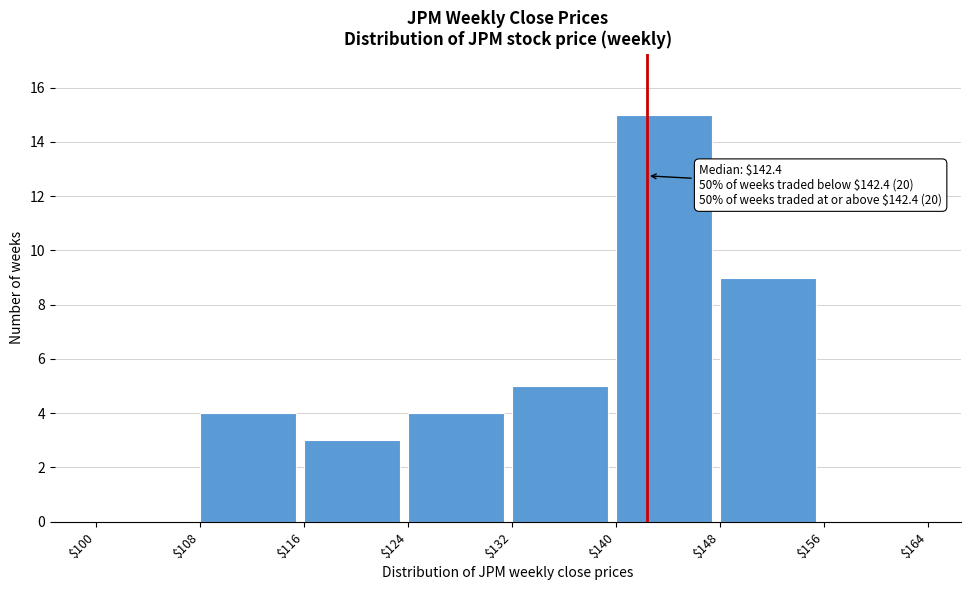

Which range on the x-axis has the tallest bar?

$140 to $148